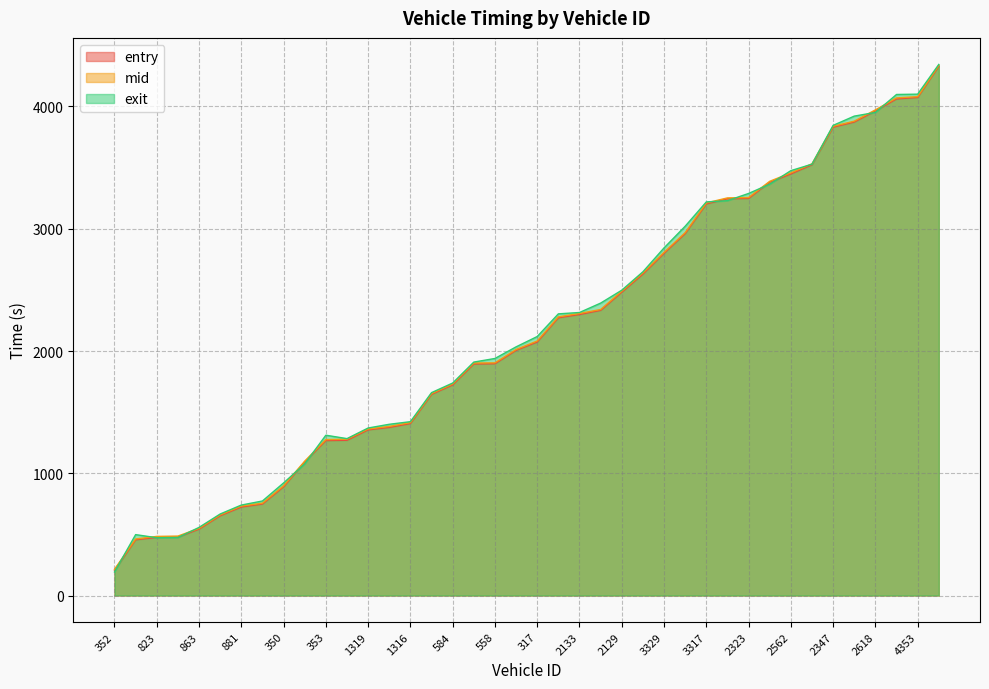

What is the smallest value displayed?

192.7